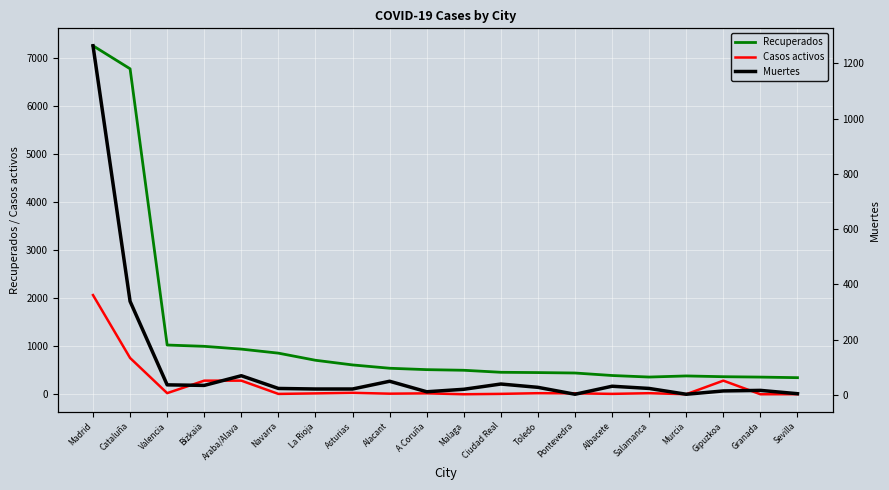

True or false: Recuperados and Casos activos intersect in this chart.

False